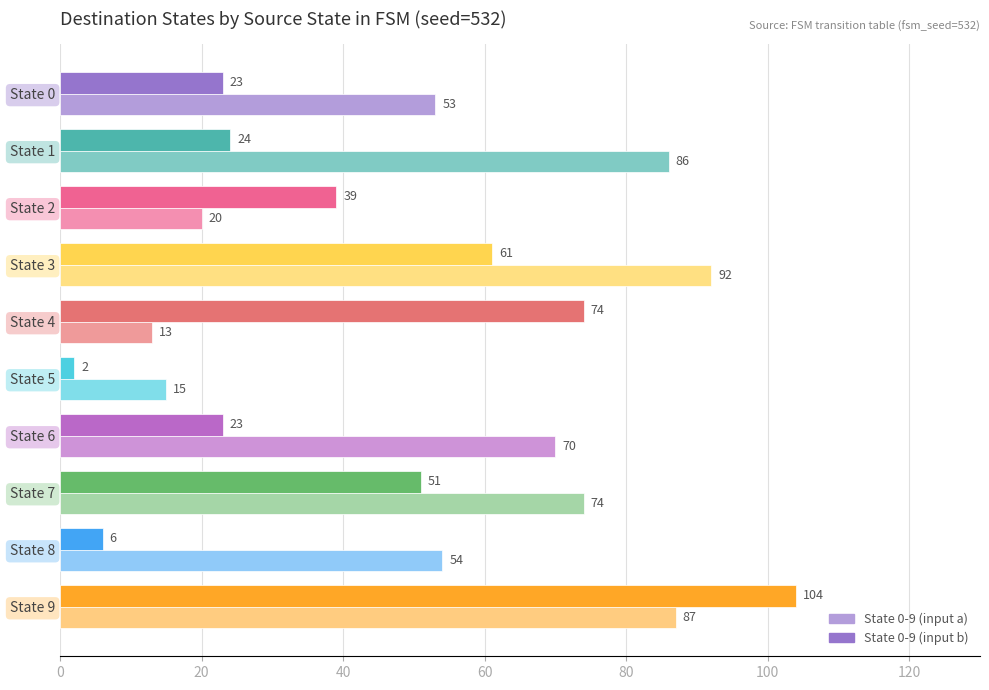

At which label is State 0-9 (input a) closest to 52?

State 0